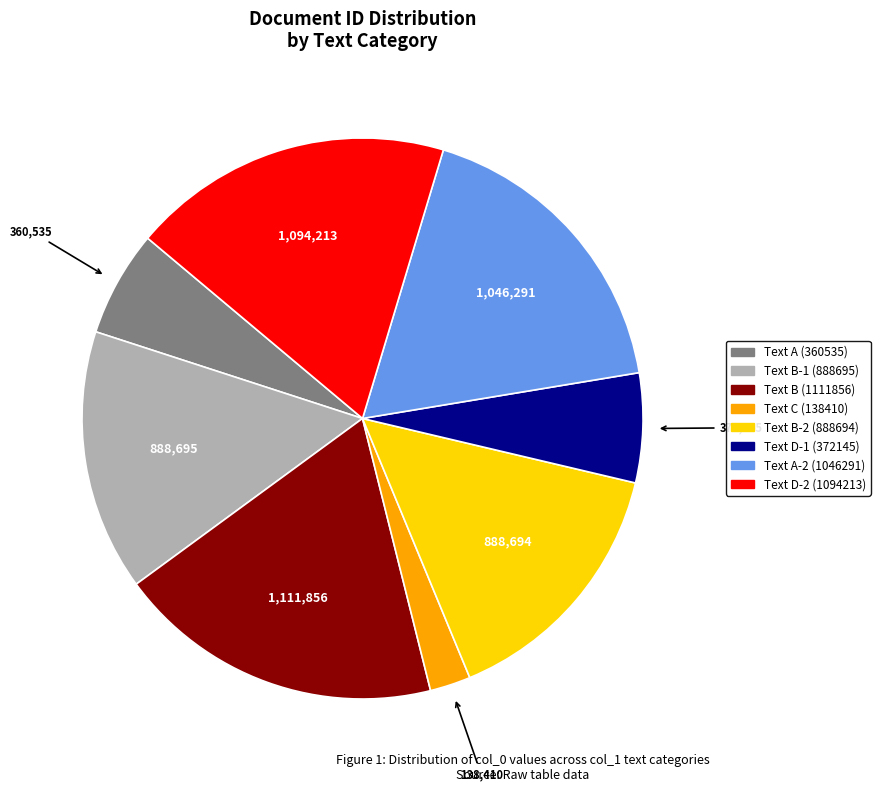

Is there a majority slice in this chart?

No